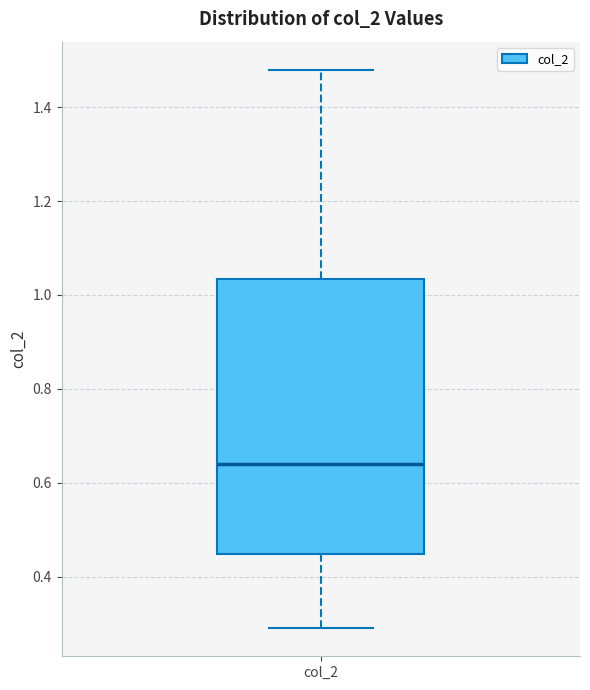

Read this box plot against the y-axis: the position of the median line, the range covered by the box, and the ends of both whiskers. The values are not printed on the chart, so give them approximately, as read against the axis.

median 0.64, box 0.44 to 1.04, whiskers 0.30 to 1.48